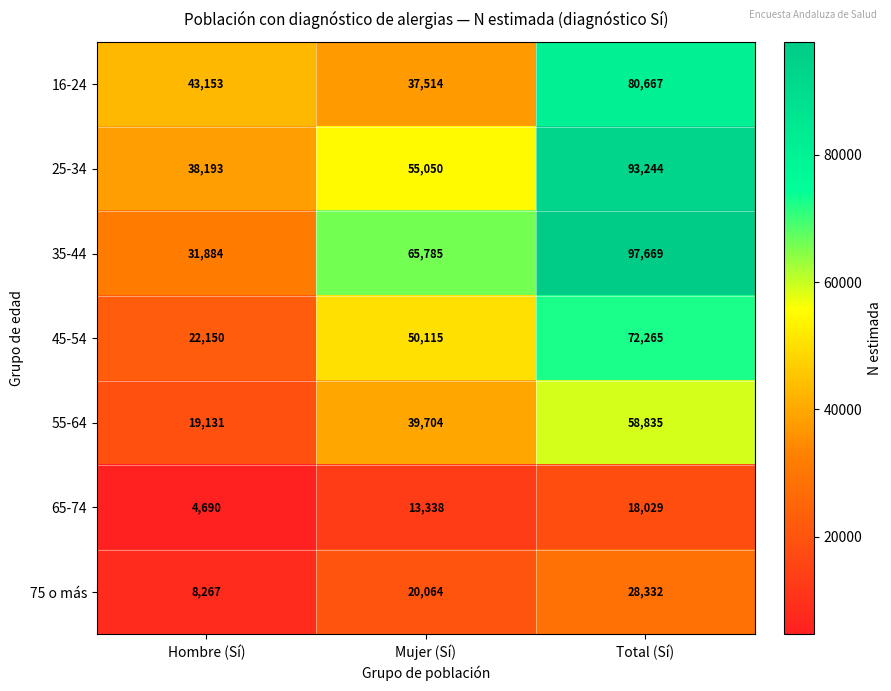

True or false: 16-24 has a value of 65418 at Hombre (Sí).

False